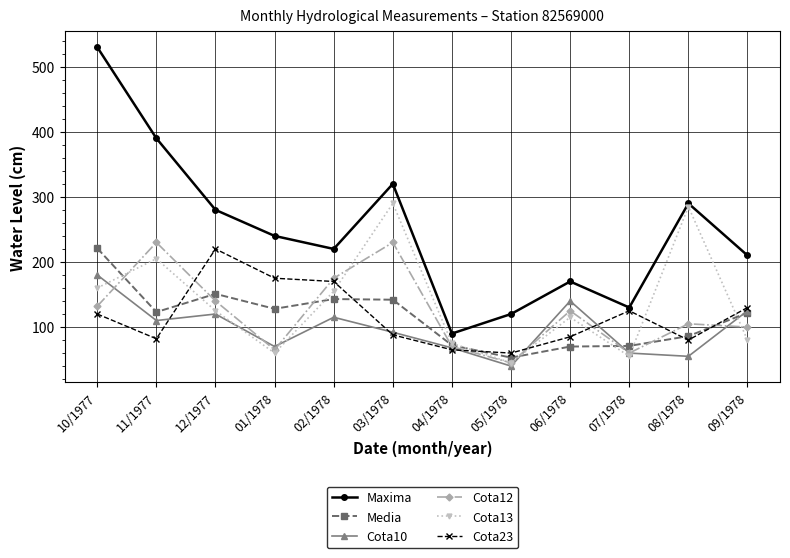

True or false: Cota23 has a value of 170 at 02/1978.

True